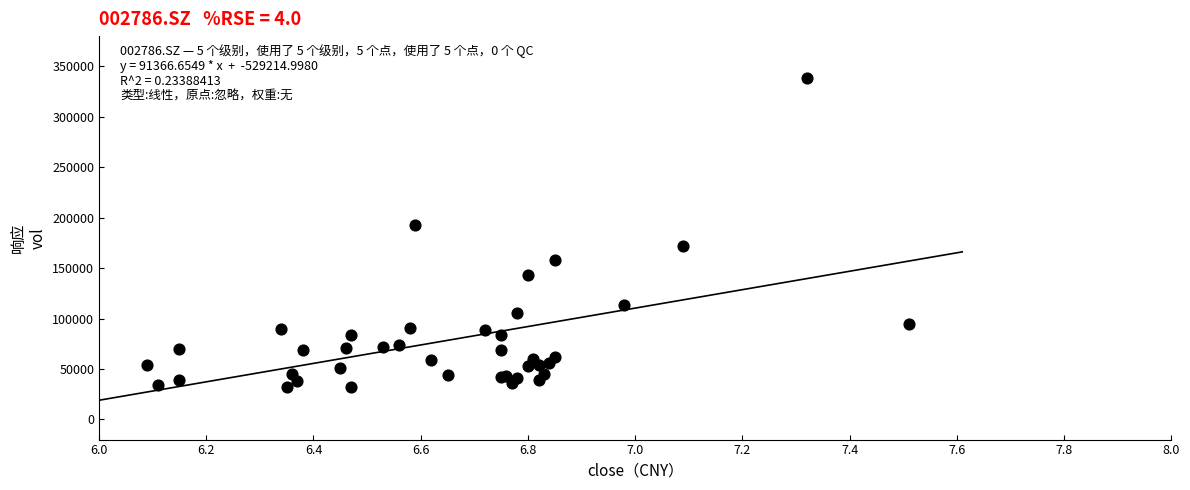

What Y value in the scatter plot is closest to 185449?

192866.3